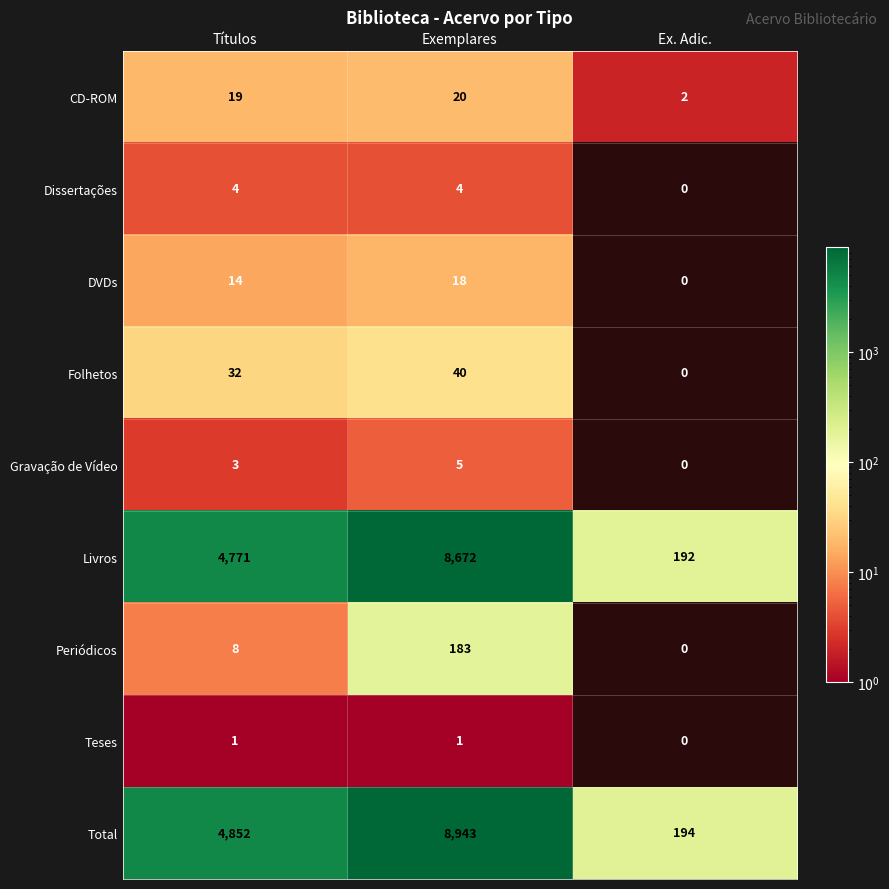

Is the value of Teses at Títulos greater than the value of Folhetos at Títulos?

No